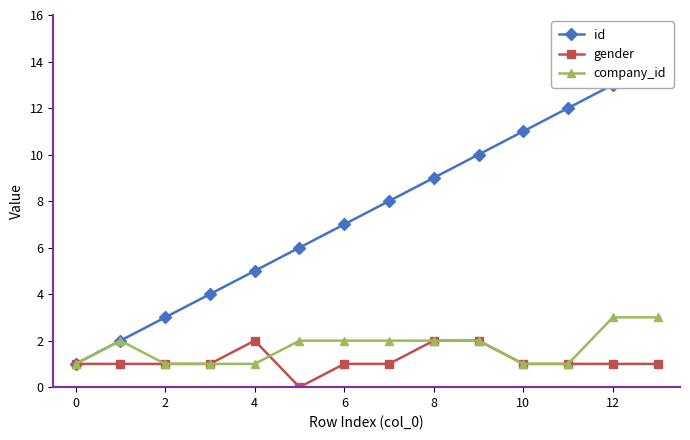

Rank the series by their maximum value, from lowest to highest.

gender, company_id, id